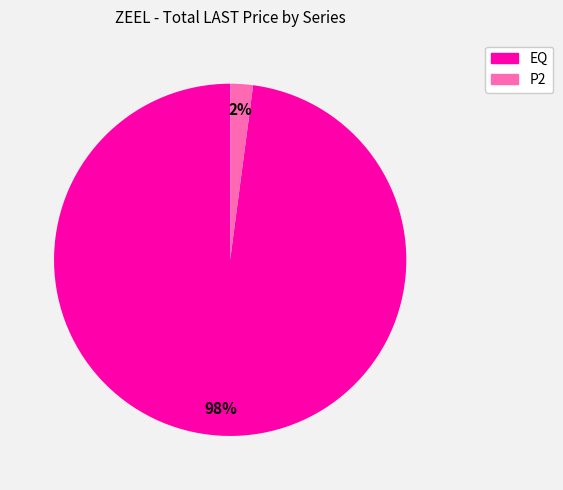

Which category has the smallest portion of the pie?

P2